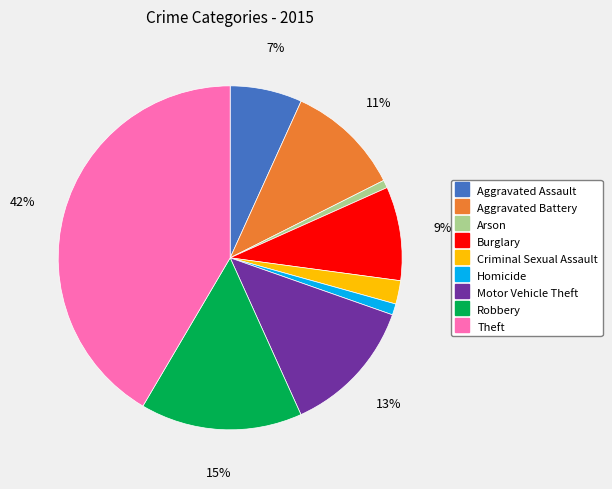

Which category has the biggest portion of the pie?

Theft